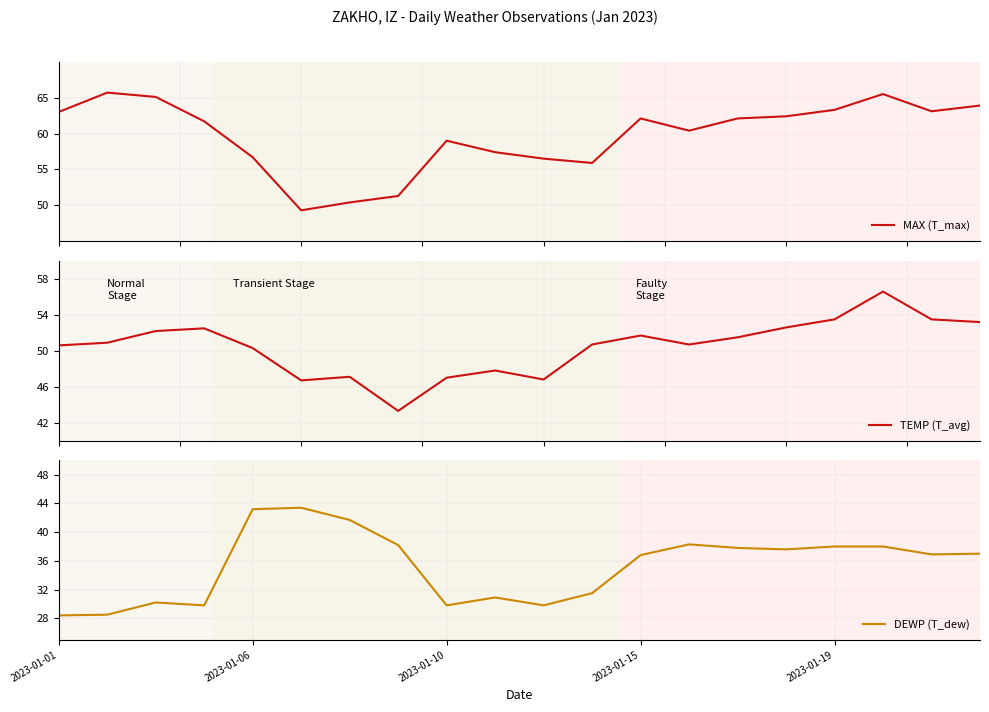

At 2023-01-19, list the series in order from smallest to largest.

DEWP (T_dew), TEMP (T_avg), MAX (T_max)